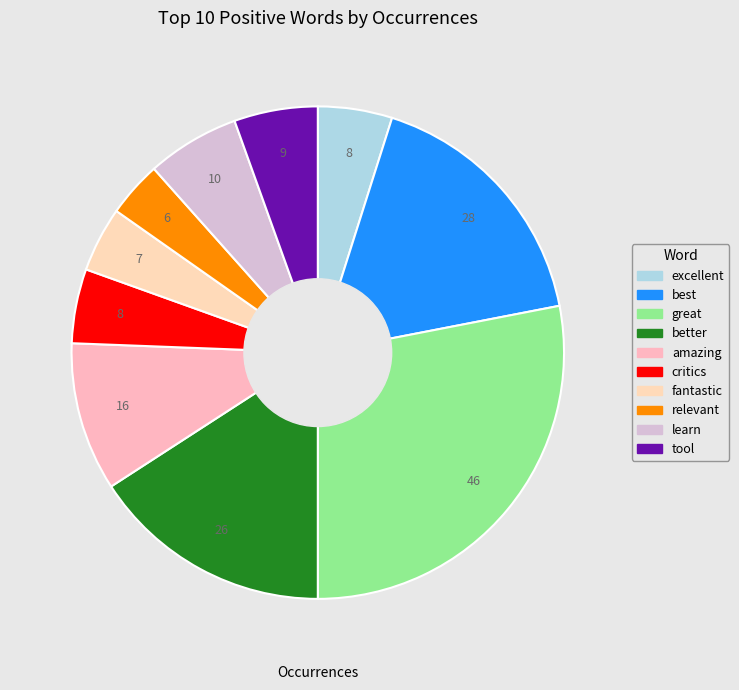

What is the ratio of the value at amazing to the value at fantastic?

2.3